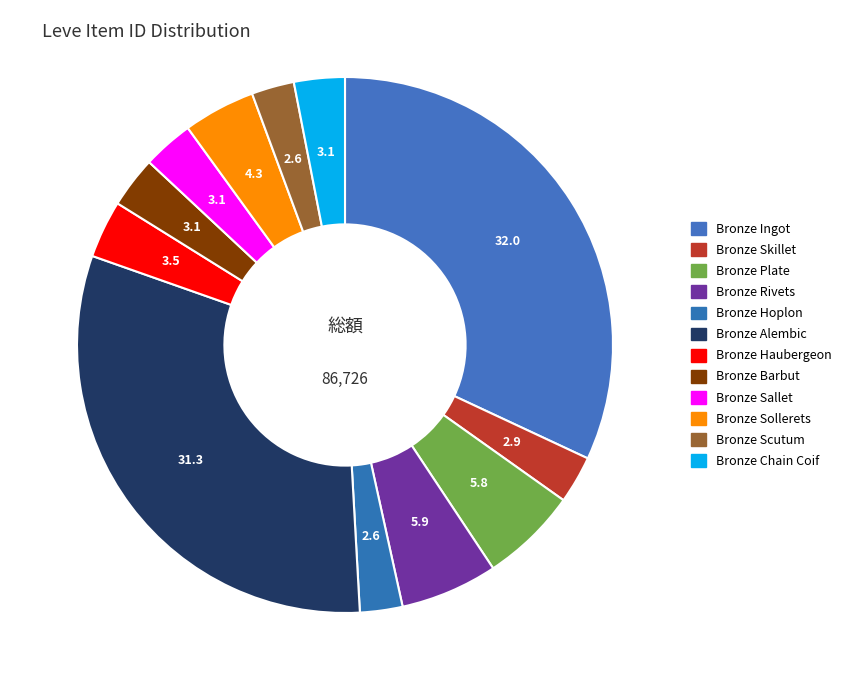

What portion of the pie excludes Bronze Barbut?

96.9%